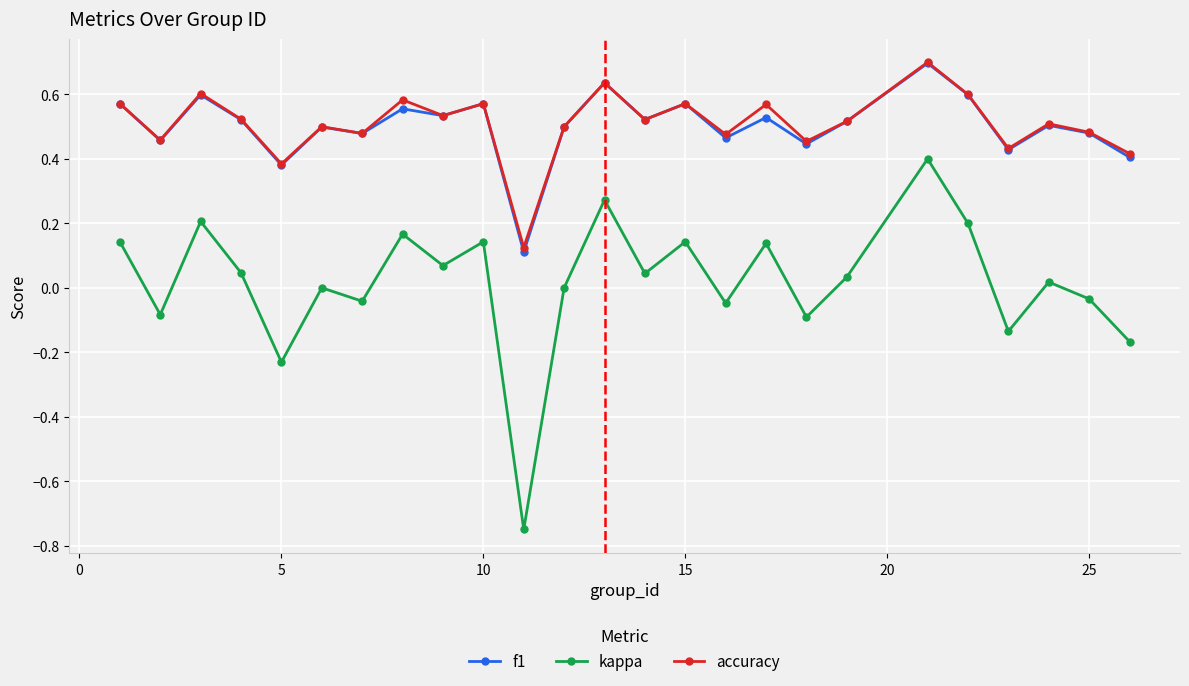

What is the greatest value displayed?

0.7